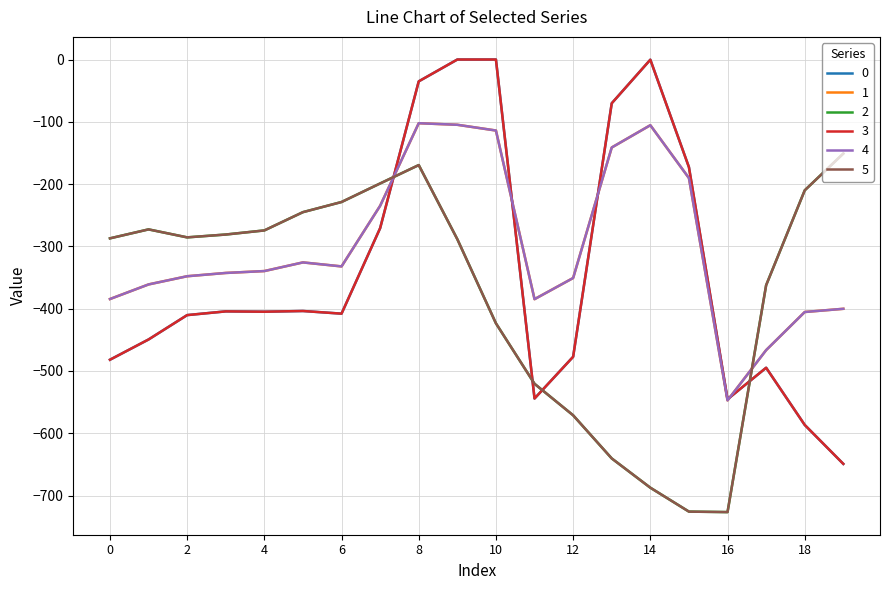

Does the chart have visible grid lines?

Yes